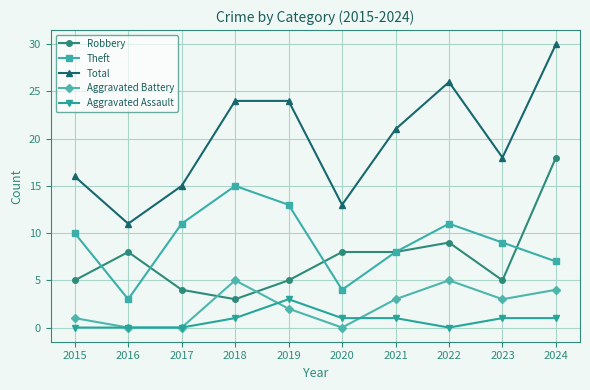

Rank the series by their maximum value, from lowest to highest.

Aggravated Assault, Aggravated Battery, Theft, Robbery, Total